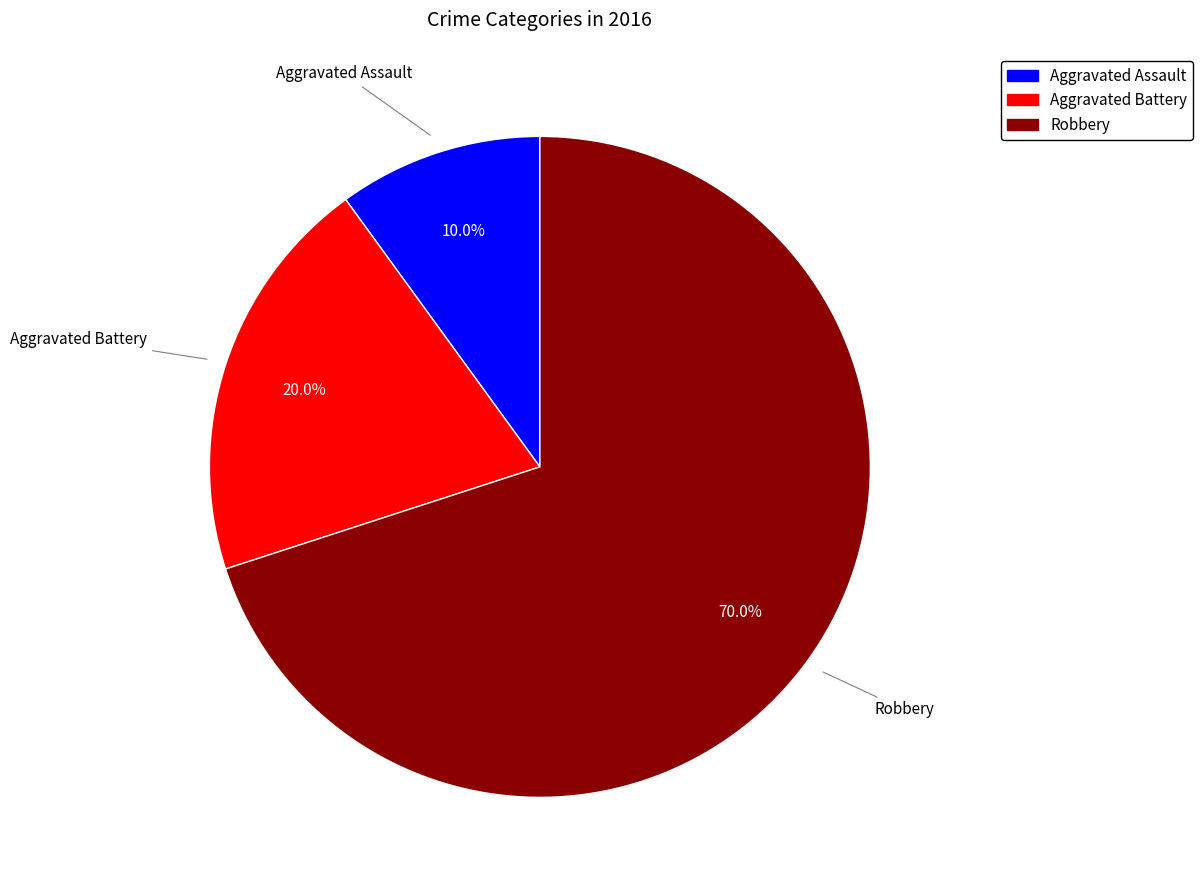

Count the number of slices in the pie.

3